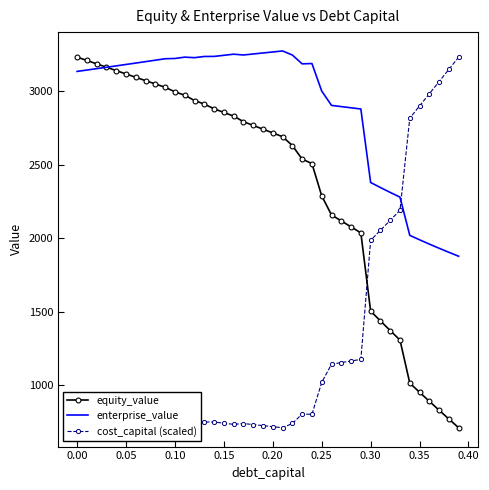

What is the sum of all equity_value values?

94581.5